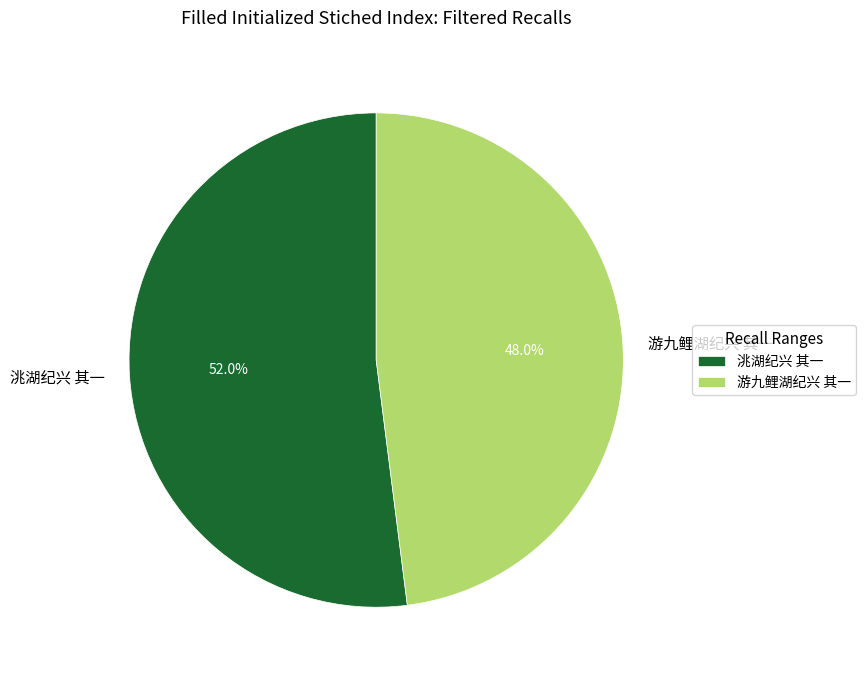

How many slices are in this pie chart?

2